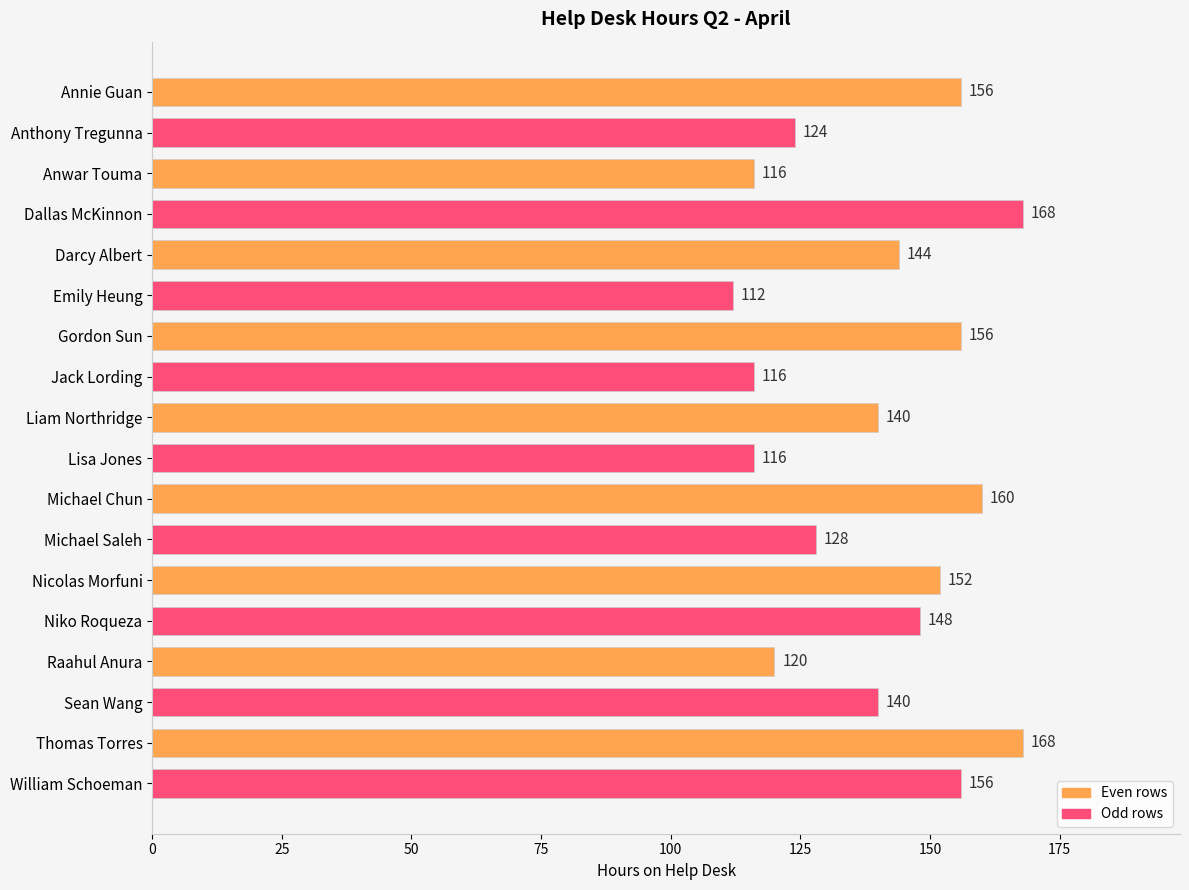

How many data points are less than 144?

9